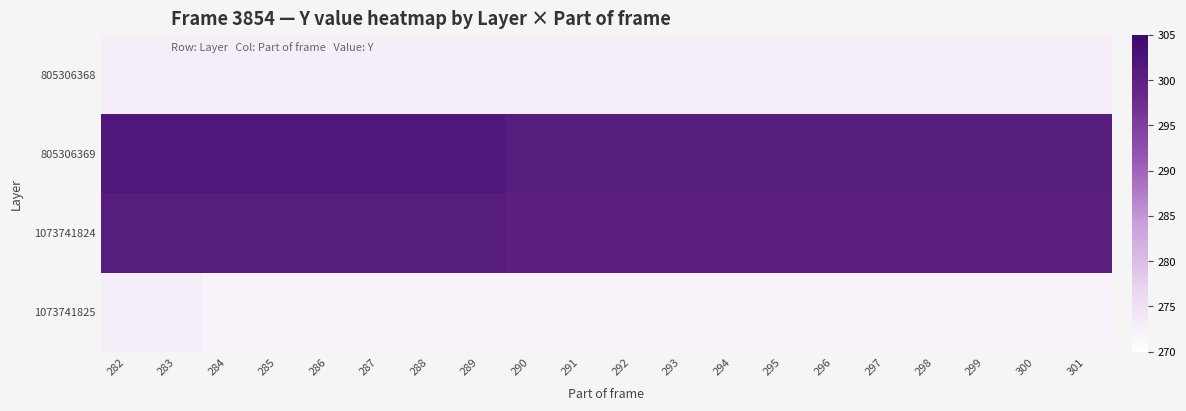

Which series has the largest total across all categories?

805306369